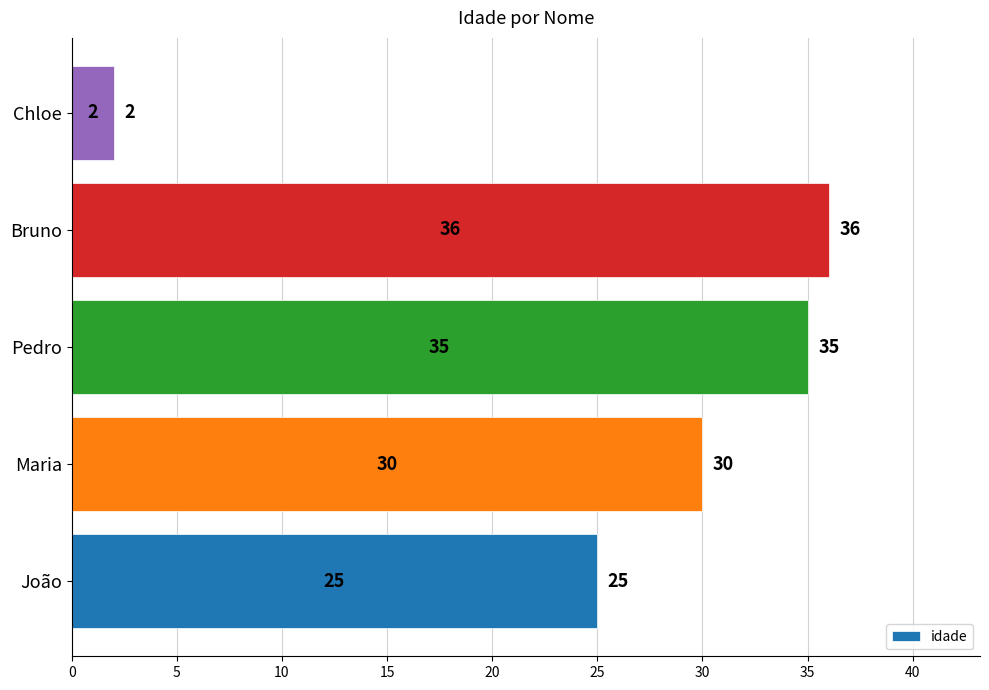

Which label corresponds to the smallest value in the chart?

Chloe